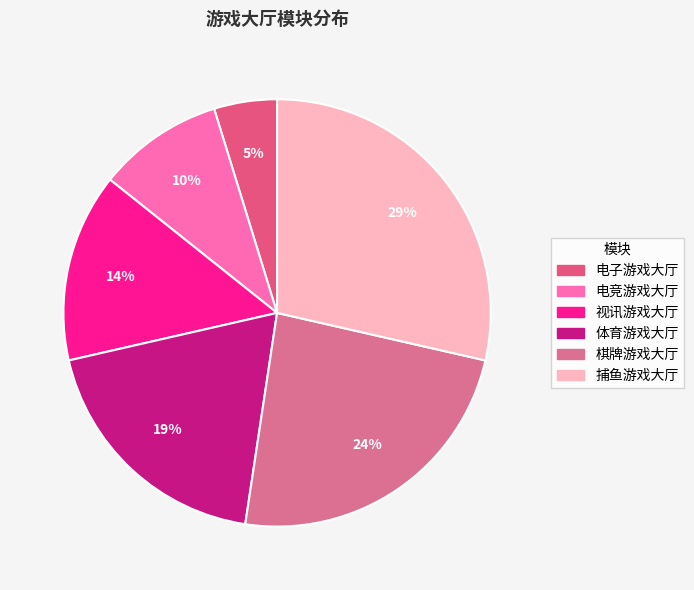

To the nearest percent, what is the combined percentage of 棋牌游戏大厅 and 捕鱼游戏大厅?

52%